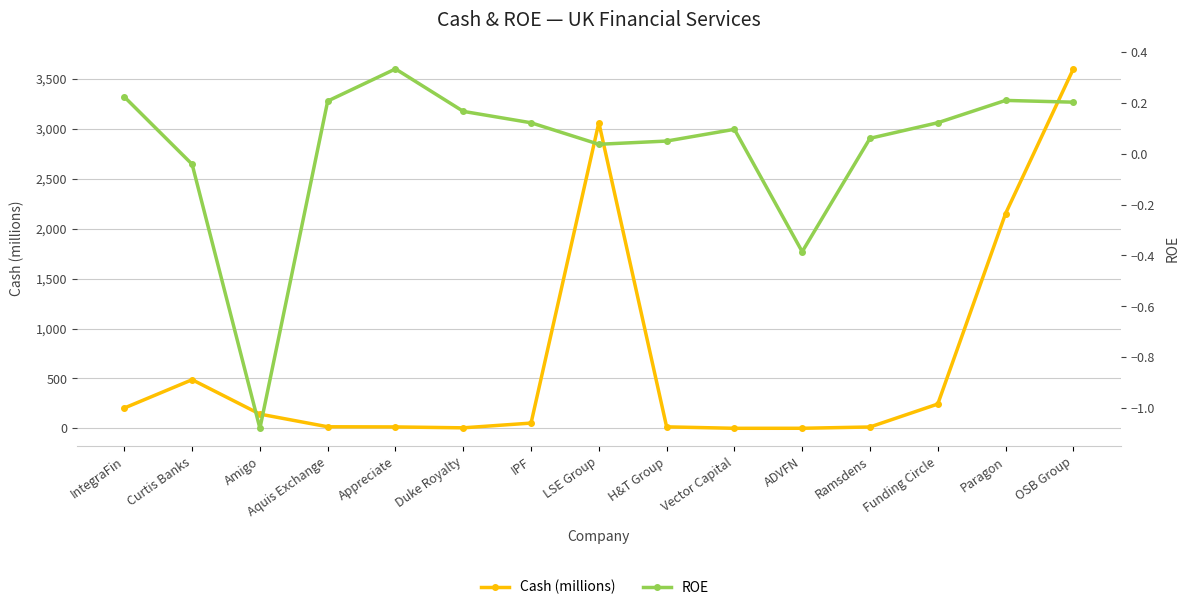

In ROE, how many points are lower than both neighbors (excluding endpoints)?

3